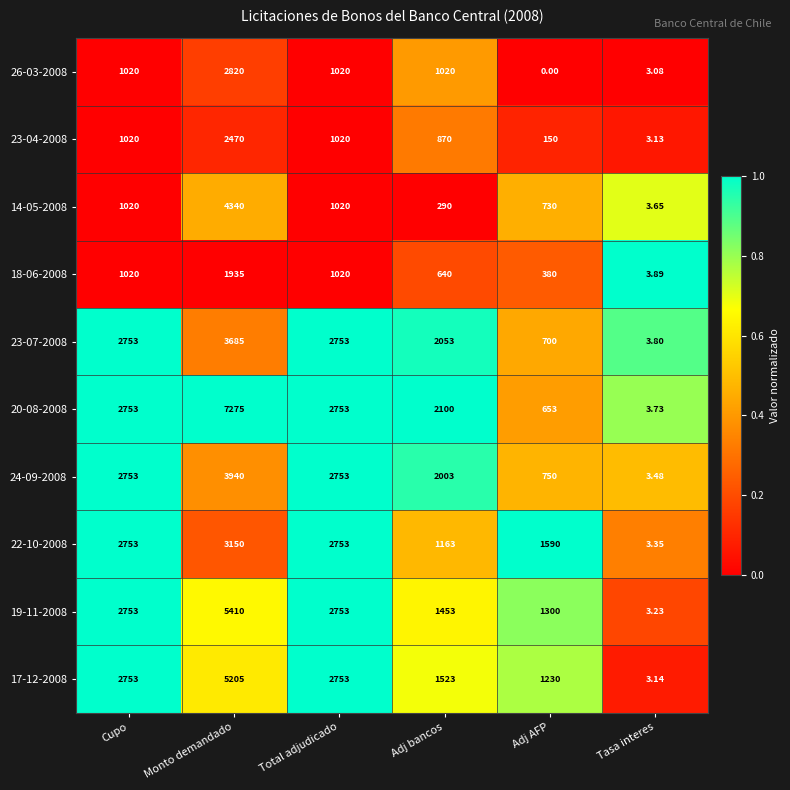

Which category has the lowest value in the 18-06-2008 series?

Tasa interes